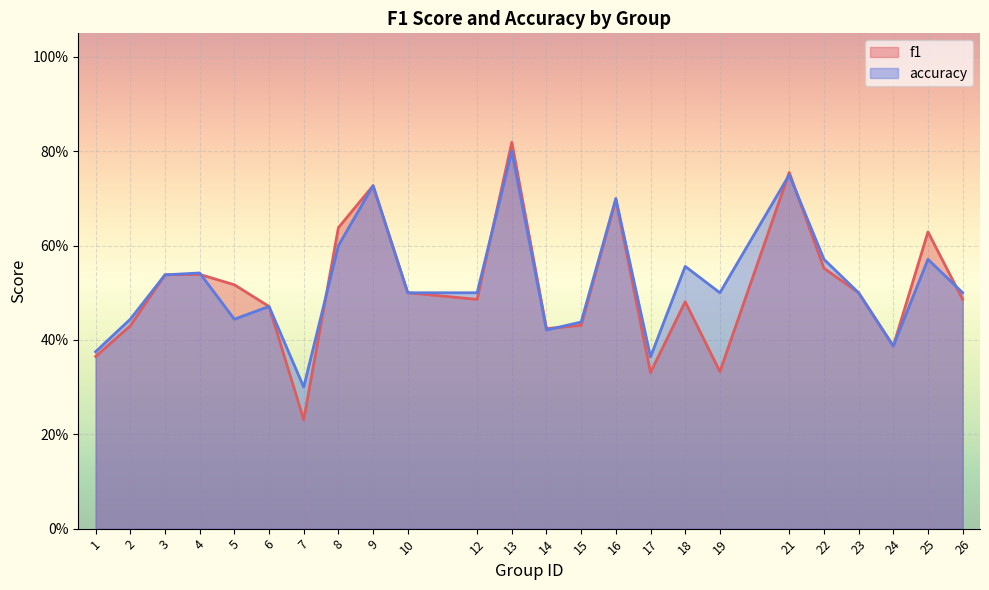

Is it true that accuracy equals 0.2 at 1?

False